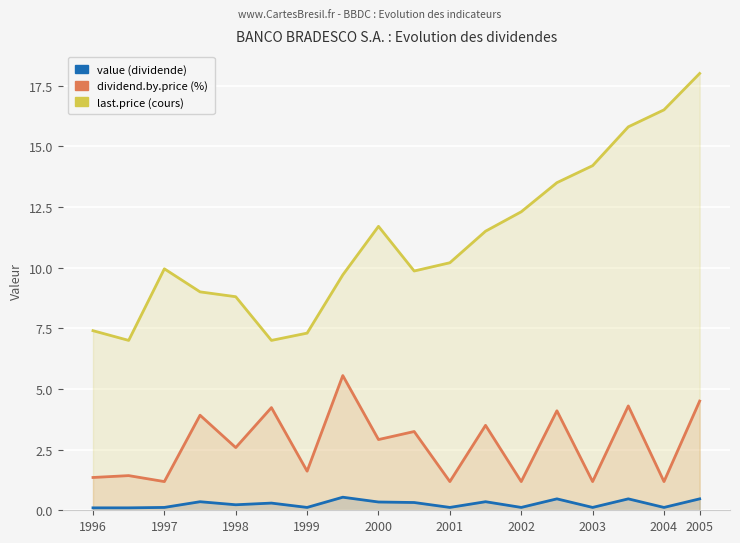

Between 1996 and 2002, which series saw the biggest shift?

last.price